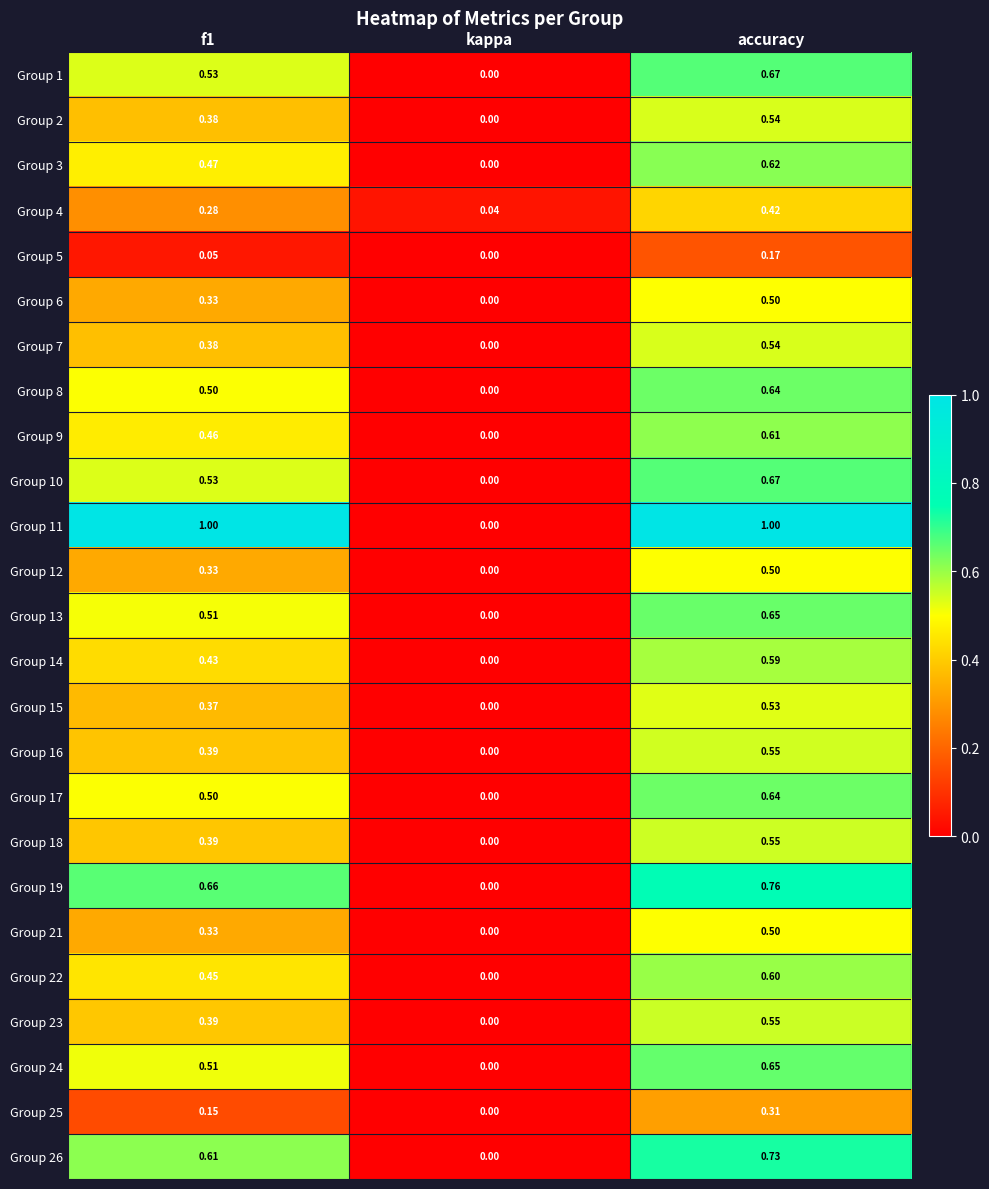

What is the total value across all series at accuracy?

14.5